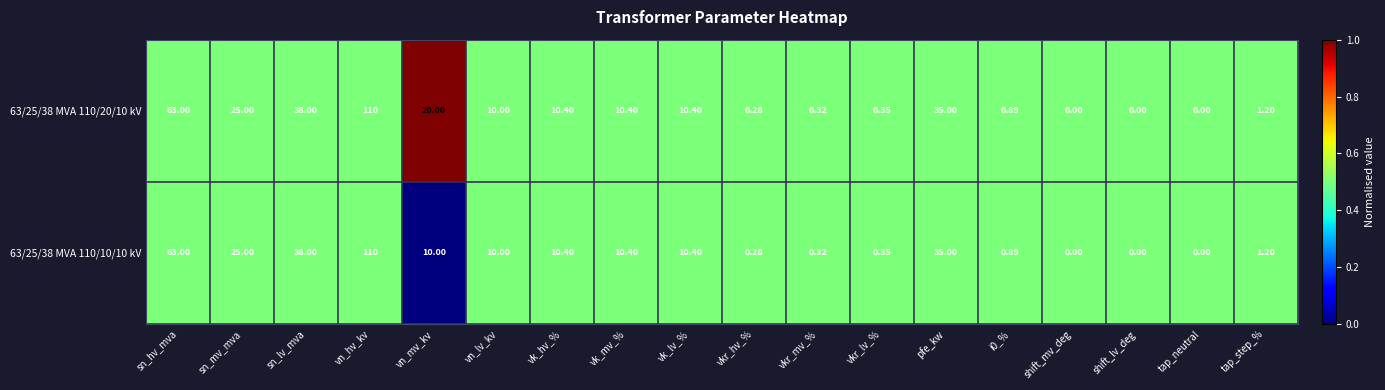

At which category is the sum across all series the highest?

vn_hv_kv